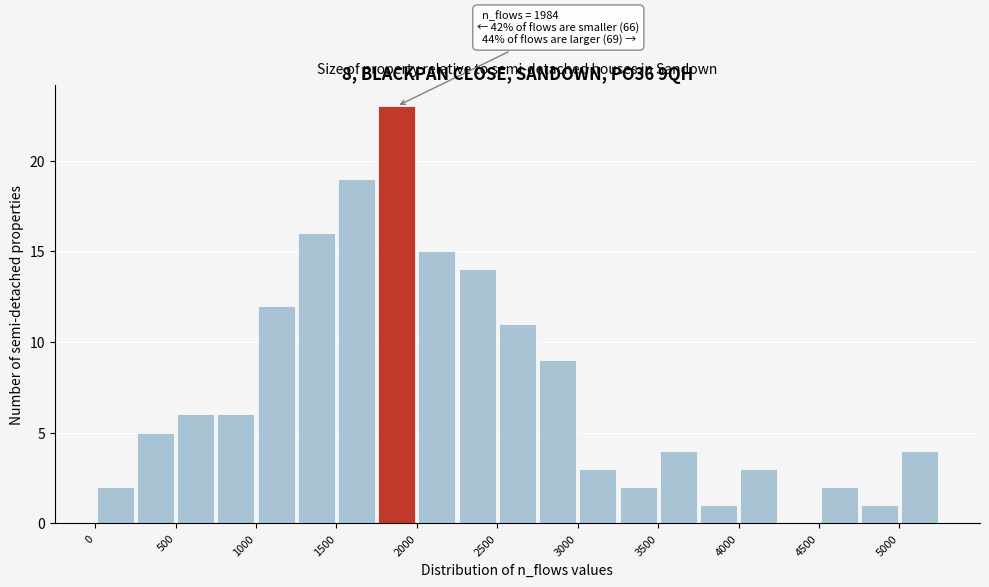

Over which range of the x-axis is the bar tallest?

1750 to 2000